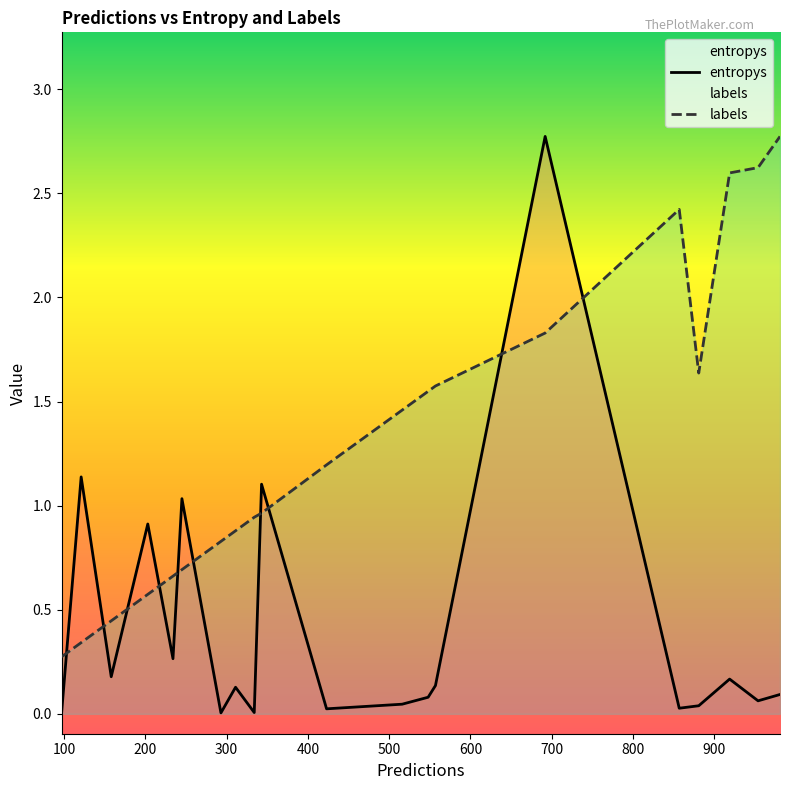

What is the sum of all entropys values?

8.2